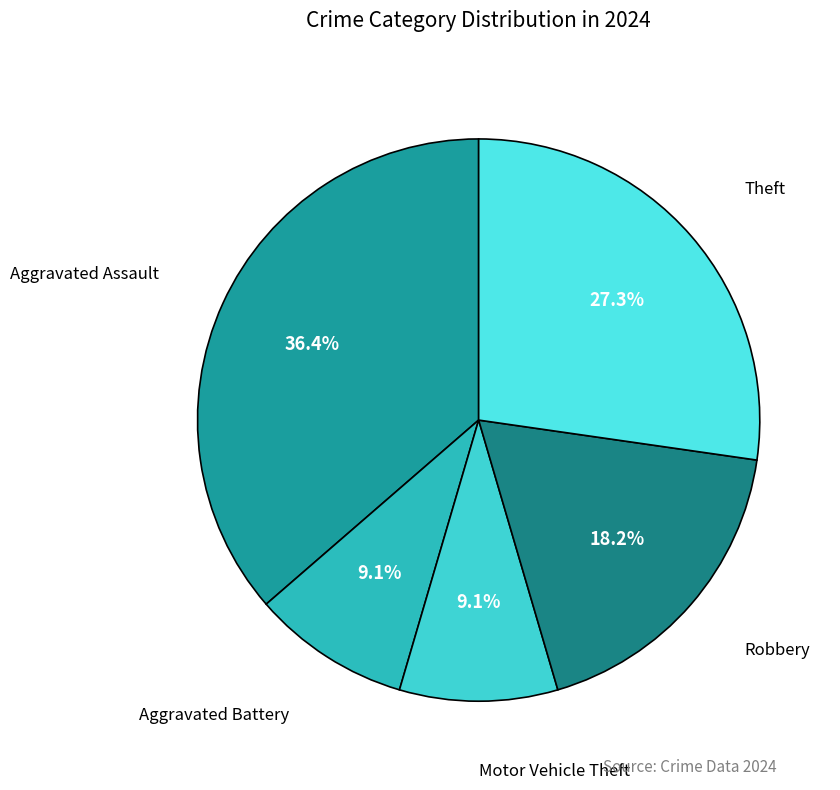

How many slices are in this pie chart?

5